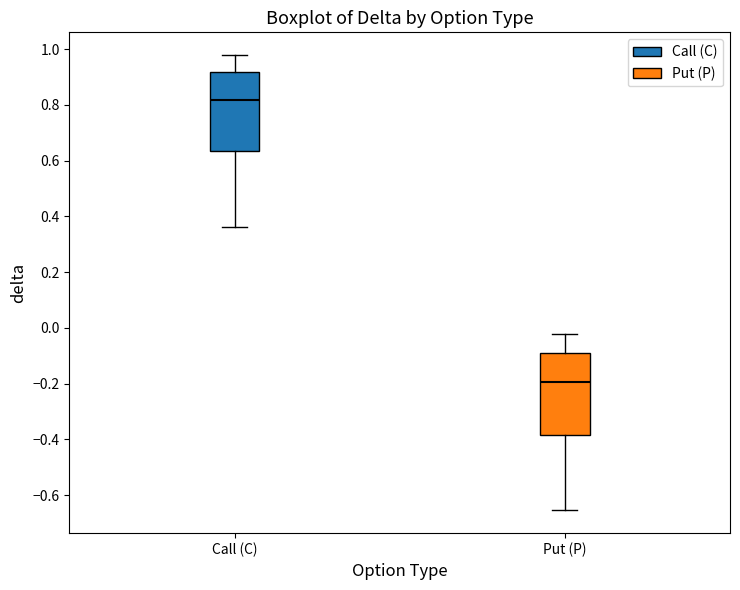

Reading left to right, transcribe this box plot: for each box, give where its median line is, the range the box spans, and where its two whiskers end, as read against the y-axis. The values are not printed on the chart, so give them approximately, as read against the axis.

Call (C): median 0.82, box 0.64 to 0.92, whiskers 0.36 to 0.98
Put (P): median -0.20, box -0.38 to -0.08, whiskers -0.66 to -0.02